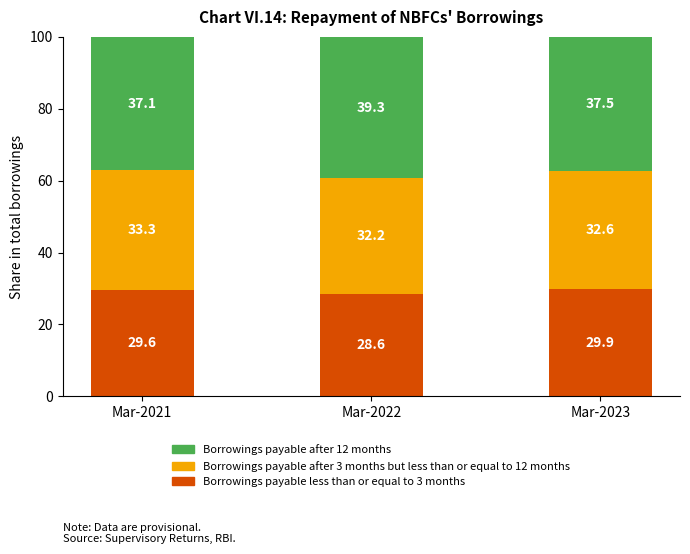

How many values in the Borrowings payable less than or equal to 3 months series exceed 29?

2